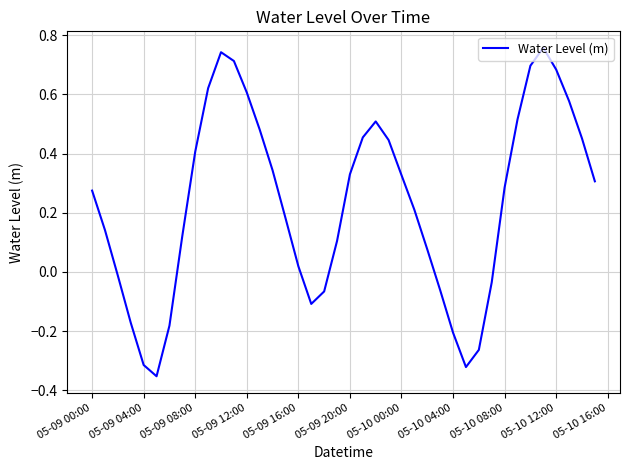

What is the difference between the maximum and minimum values?

1.1